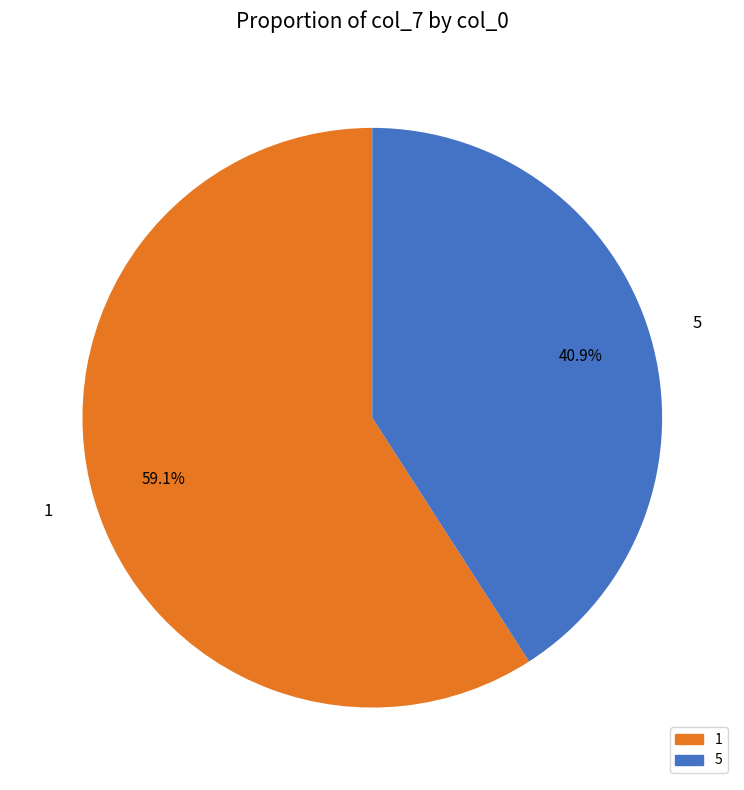

Which slice is the smallest?

5